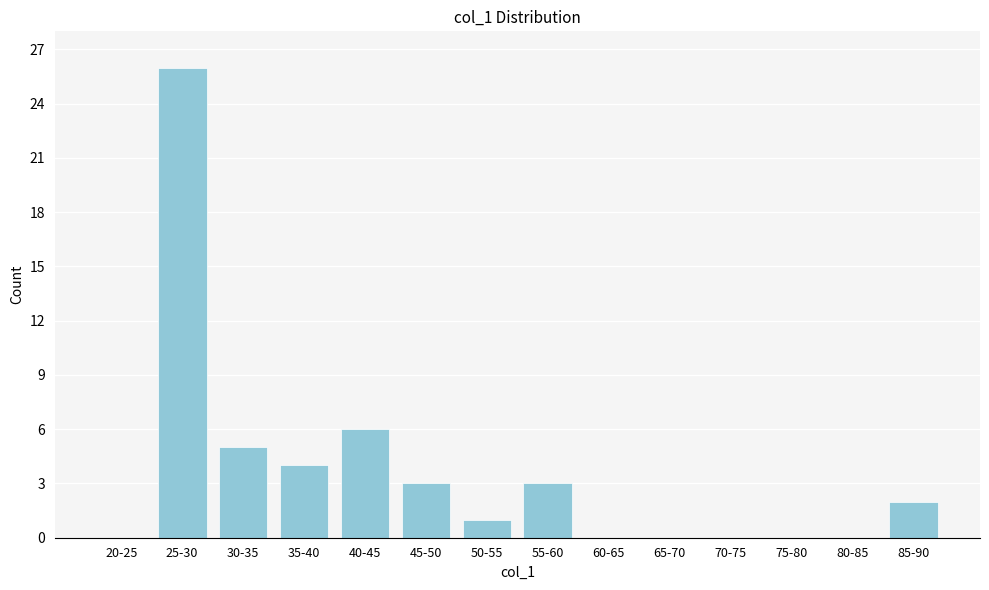

Reading left to right, what are all the values shown in this chart?

20-25=0	25-30=26	30-35=5	35-40=4	40-45=6	45-50=3	50-55=1	55-60=3	60-65=0	65-70=0	70-75=0	75-80=0	80-85=0	85-90=2